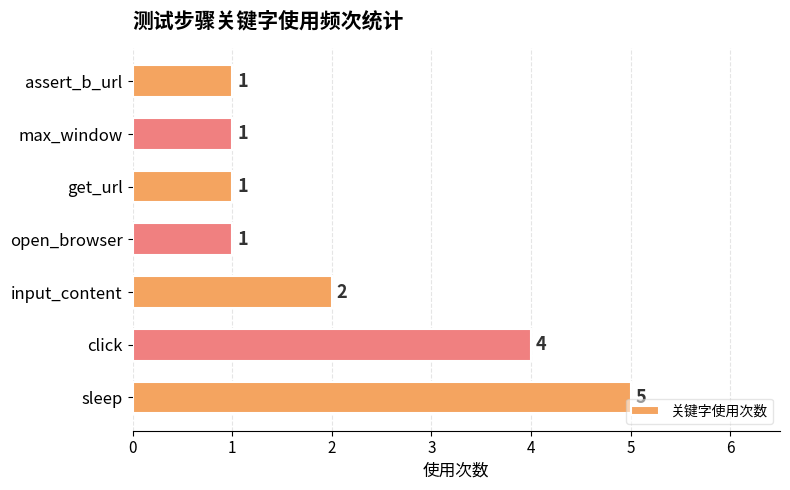

How many values are between 1 and 4?

6